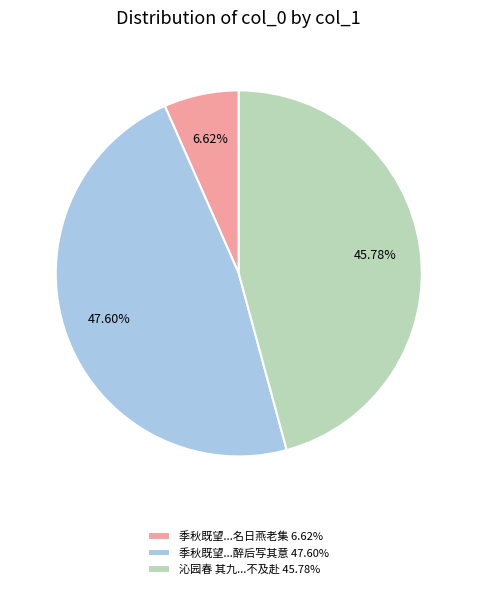

Is the sum of 季秋既望...醉后写其意 47.60% and 沁园春 其九...不及赴 45.78% greater than half?

Yes